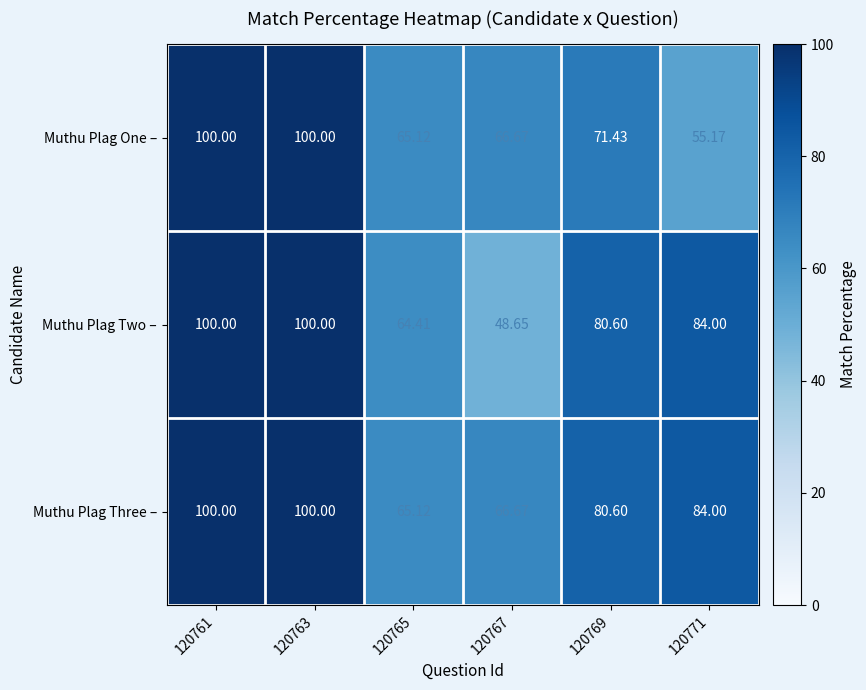

Between 120761 and 120765, which series saw the biggest shift?

Muthu Plag Two –